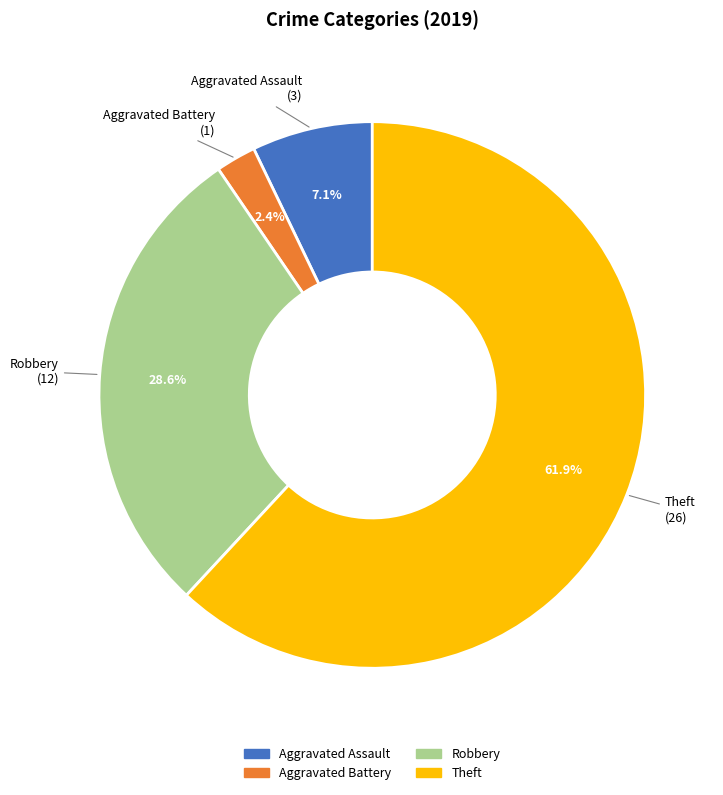

Does Theft represent more than half of the total?

Yes